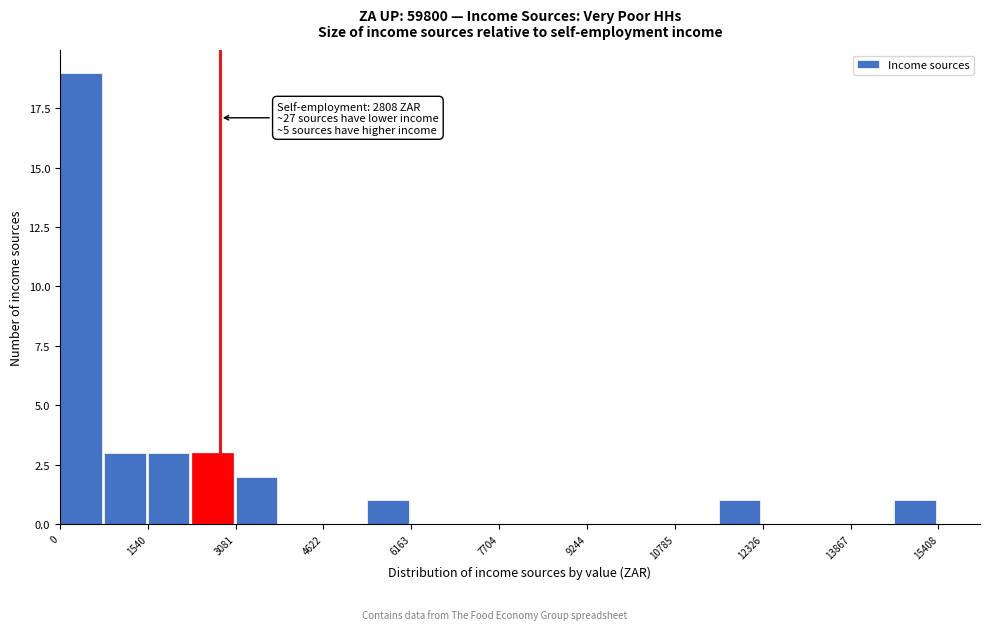

Around what value on the x-axis is the tallest bar? Give the approximate position of its centre, as read against the axis.

400